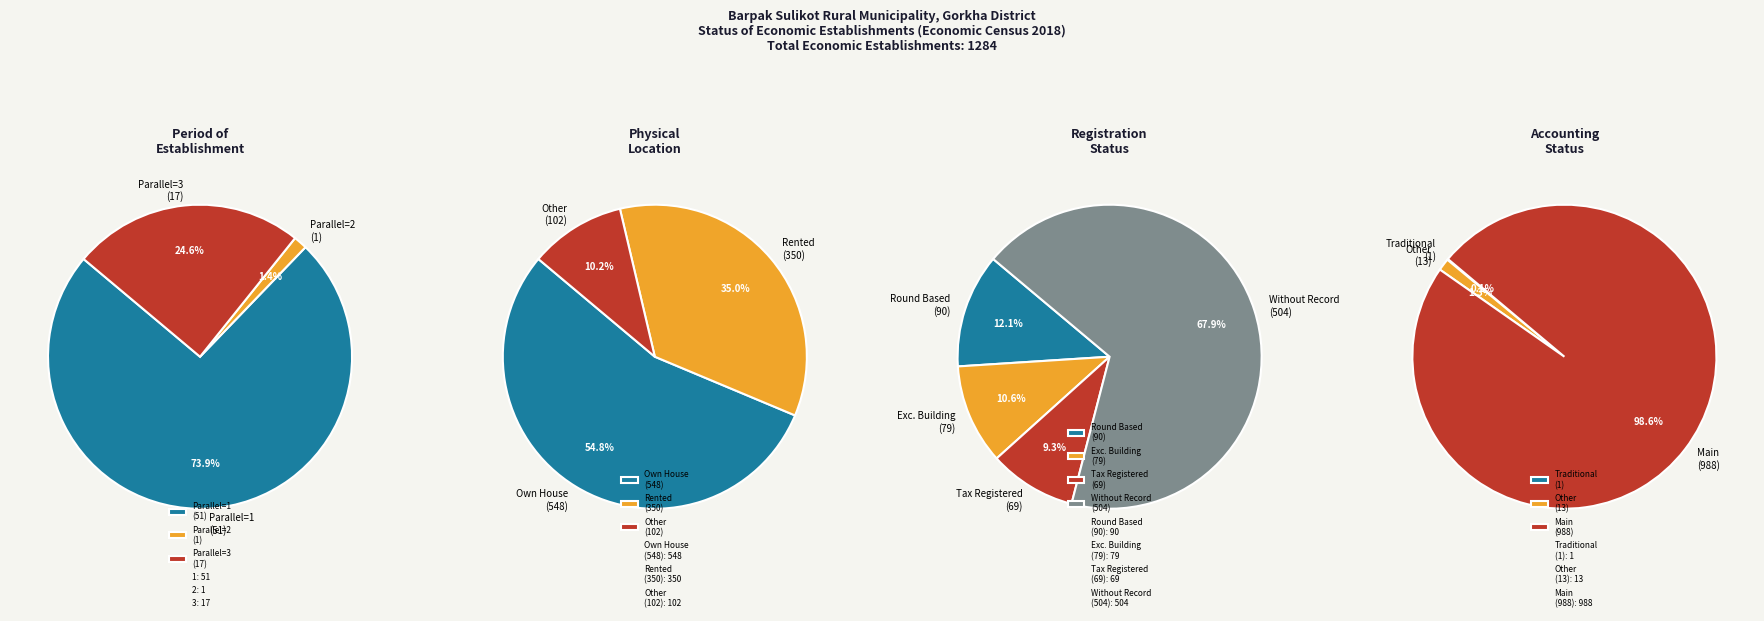

Which slice is the smallest?

2